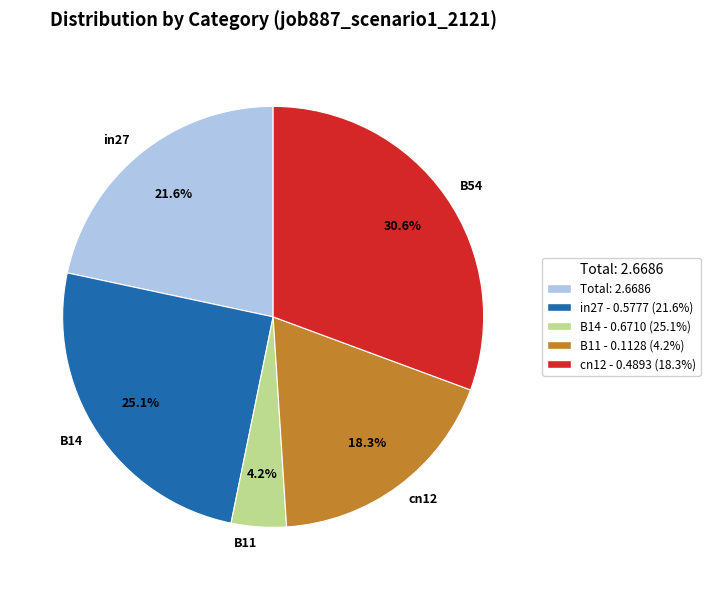

Does B14 represent more than half of the total?

No